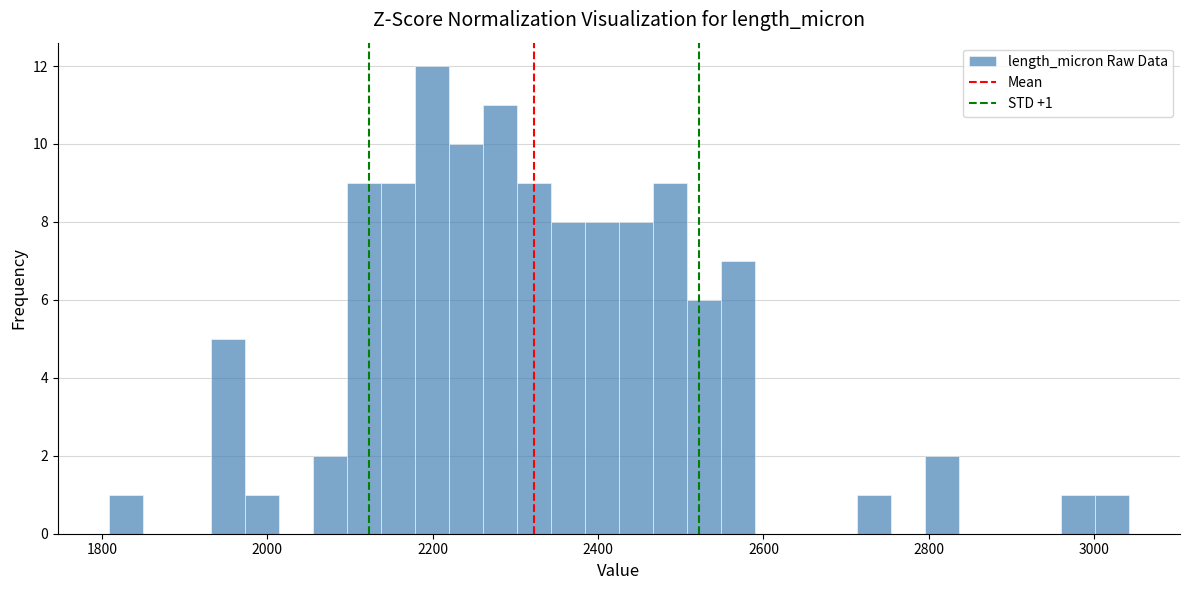

Read against the x-axis, roughly where is the centre of the tallest bar?

2200